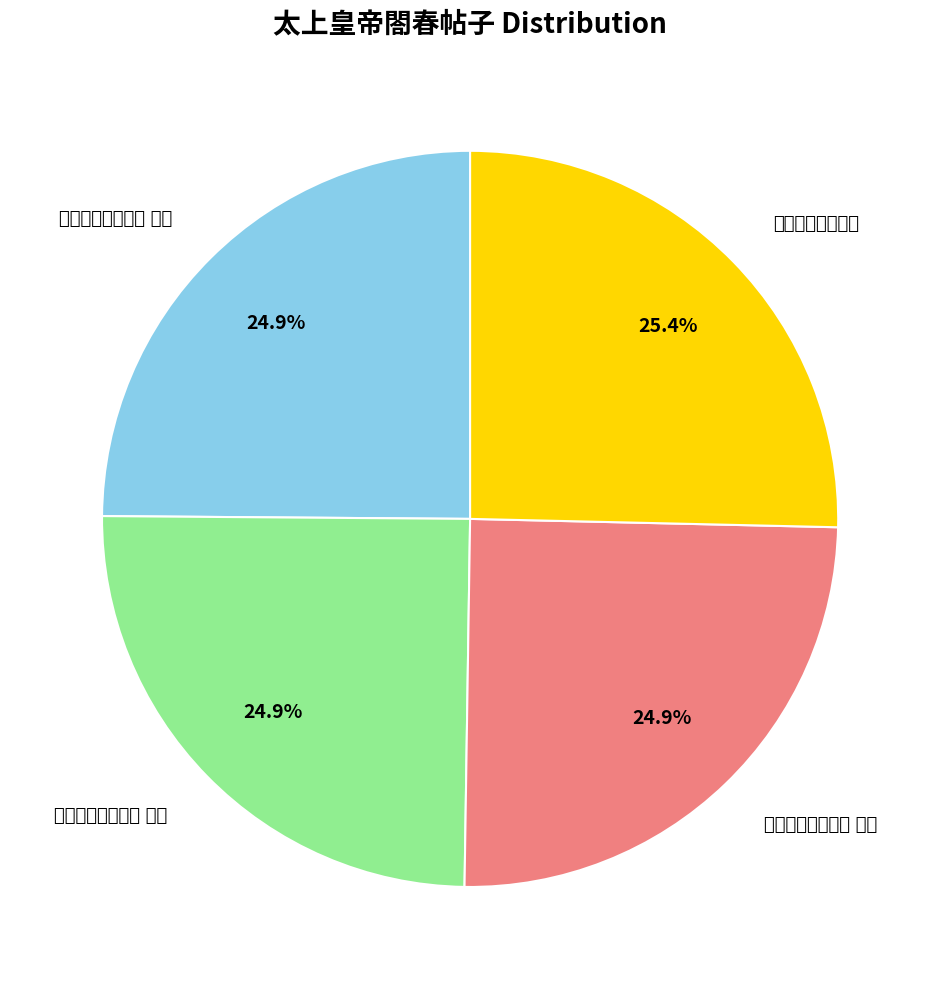

How many slices are in this pie chart?

4